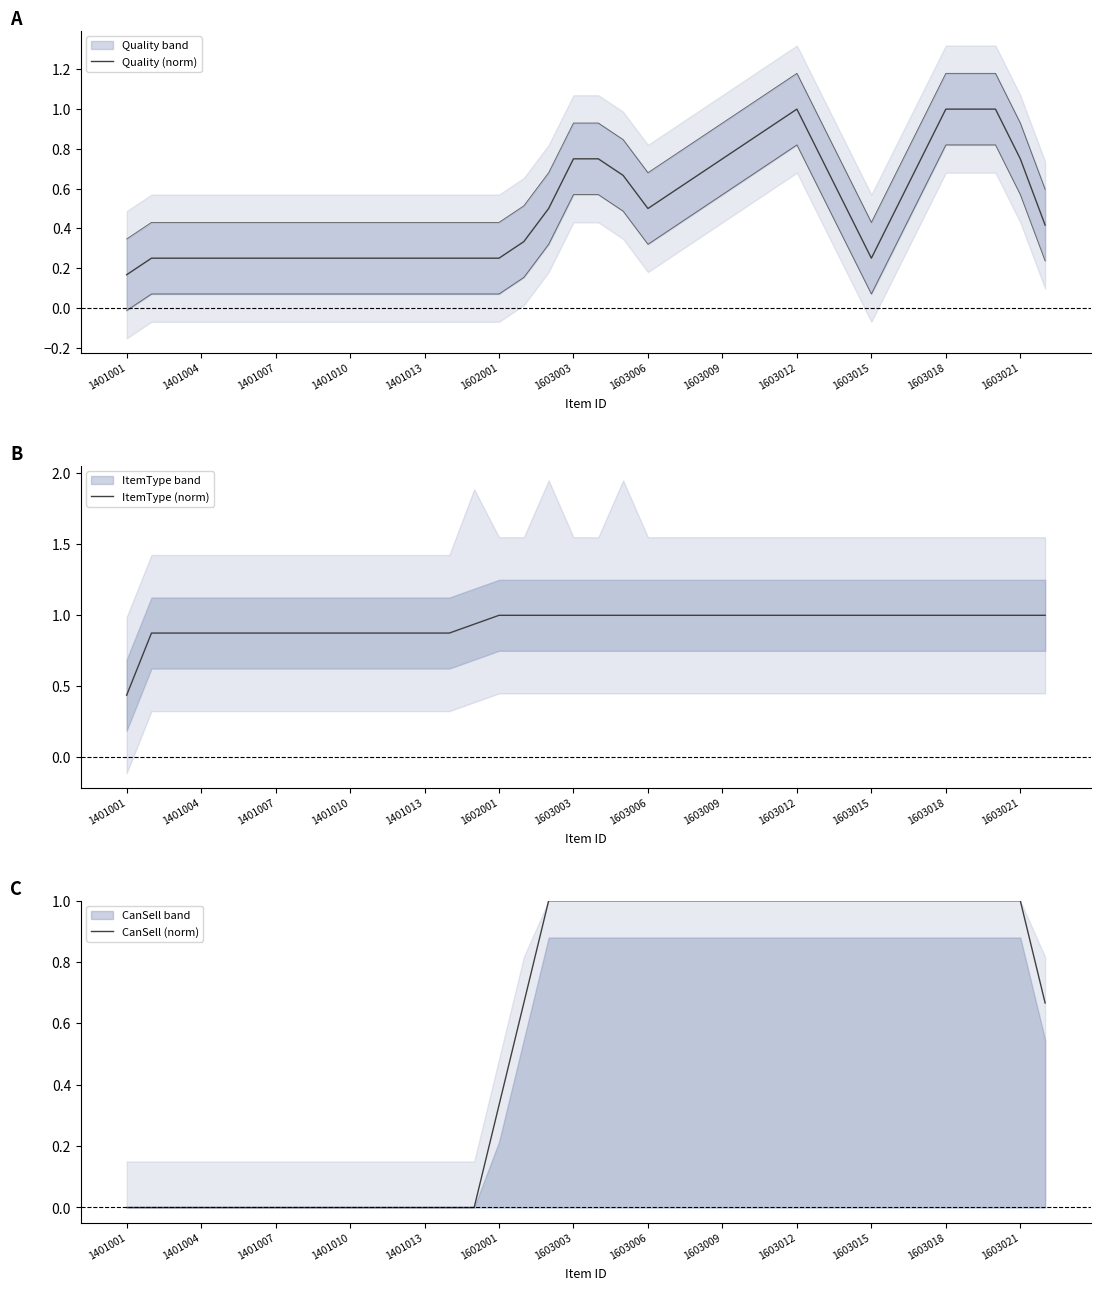

Is the value of CanSell (norm) at 17 greater than the value of Quality (norm) at 14?

Yes